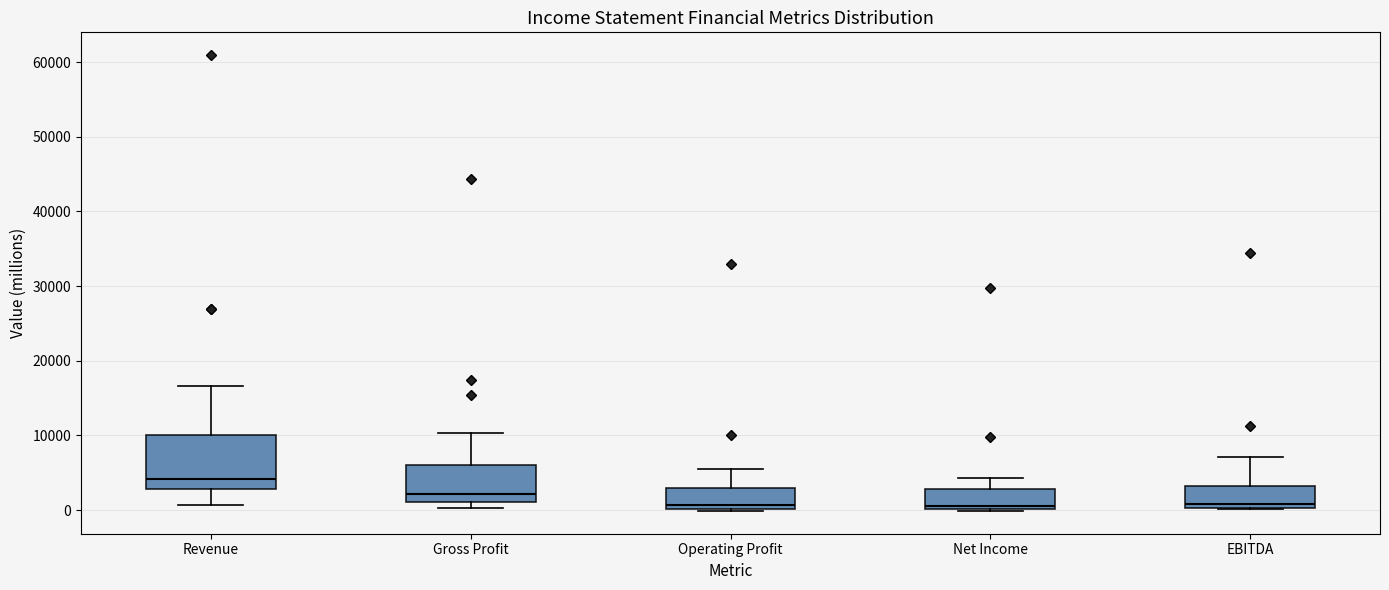

Which box is the tallest, from its lower edge to its upper edge?

Revenue